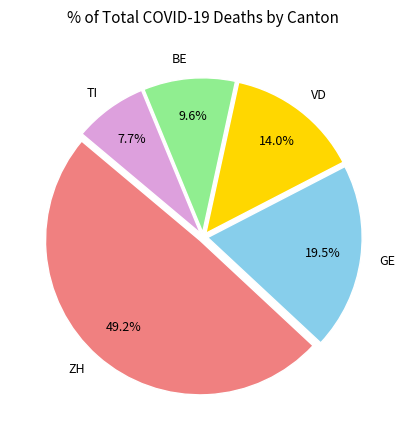

What is the total percentage of BE and ZH?

58.8%